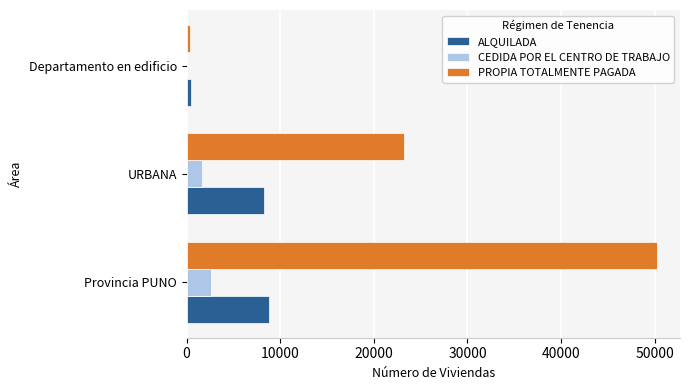

What is the sum of all ALQUILADA values?

17700